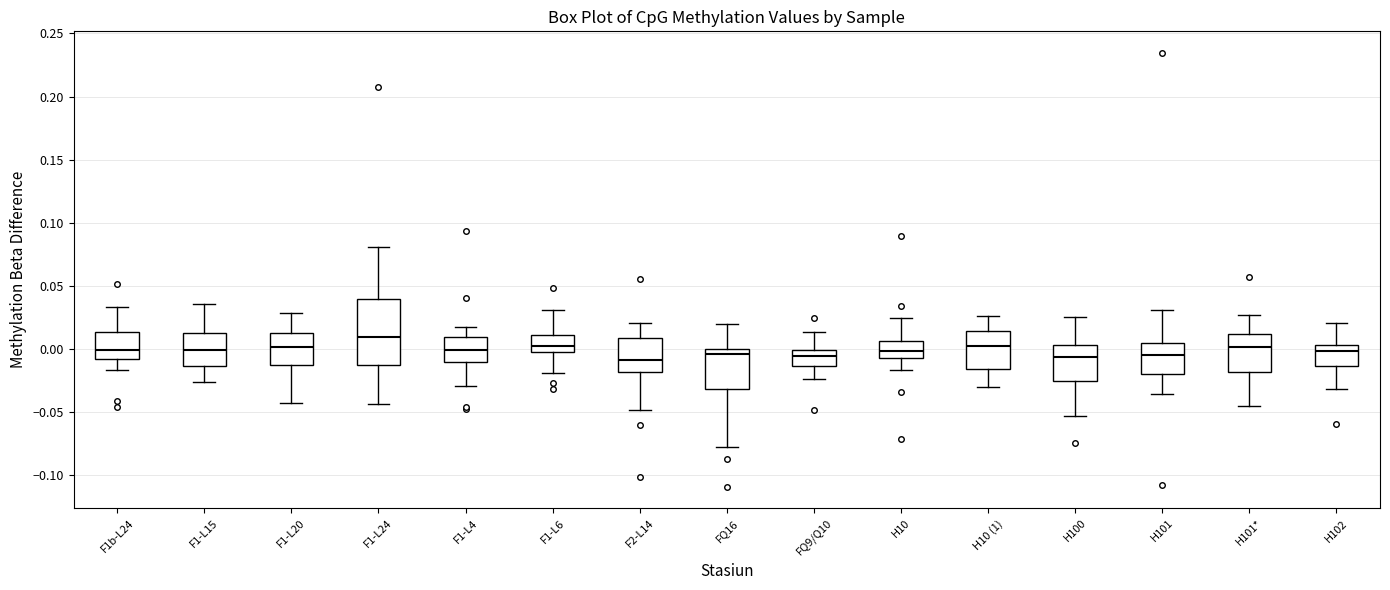

Reading left to right, transcribe this box plot: for each box, give where its median line is, the range the box spans, and where its two whiskers end, as read against the y-axis. The values are not printed on the chart, so give them approximately, as read against the axis.

F1b-L24: median 0.000, box -0.010 to 0.015, whiskers -0.015 to 0.035
F1-L15: median 0.000, box -0.015 to 0.015, whiskers -0.025 to 0.035
F1-L20: median 0.000, box -0.015 to 0.015, whiskers -0.045 to 0.030
F1-L24: median 0.010, box -0.010 to 0.040, whiskers -0.045 to 0.080
F1-L4: median 0.000, box -0.010 to 0.010, whiskers -0.030 to 0.020
F1-L6: median 0.005, box -0.005 to 0.010, whiskers -0.020 to 0.030
F2-L14: median -0.010, box -0.020 to 0.010, whiskers -0.050 to 0.020
FQ16: median -0.005, box -0.030 to 0.000, whiskers -0.080 to 0.020
FQ9/Q10: median -0.005, box -0.015 to 0.000, whiskers -0.025 to 0.015
H10: median 0.000, box -0.005 to 0.005, whiskers -0.015 to 0.025
H10 (1): median 0.000, box -0.015 to 0.015, whiskers -0.030 to 0.025
H100: median -0.005, box -0.025 to 0.005, whiskers -0.055 to 0.025
H101: median -0.005, box -0.020 to 0.005, whiskers -0.035 to 0.030
H101*: median 0.000, box -0.020 to 0.010, whiskers -0.045 to 0.025
H102: median 0.000, box -0.015 to 0.005, whiskers -0.030 to 0.020